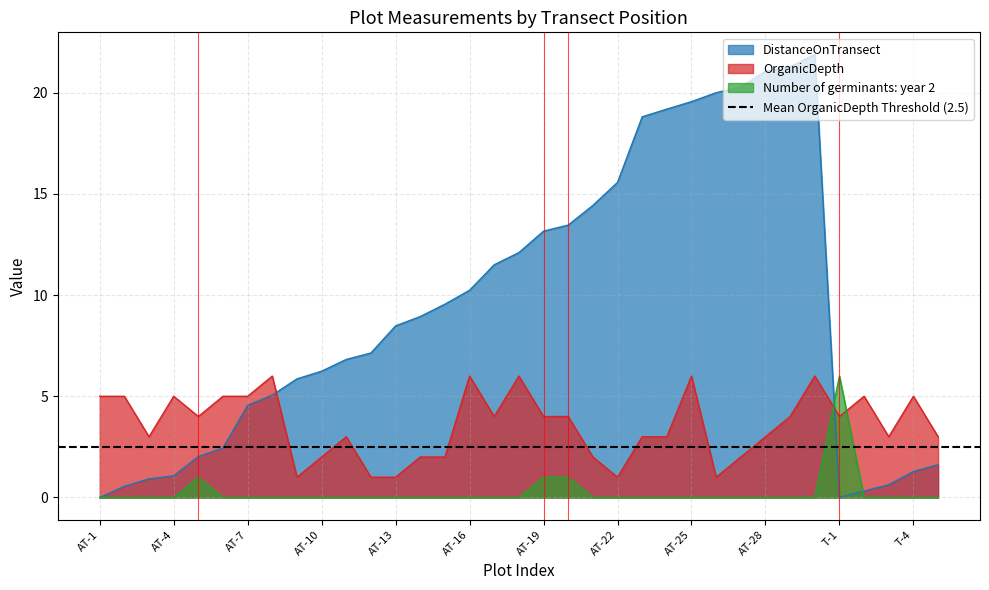

What is the label of the 26th point from the right?

AT-10